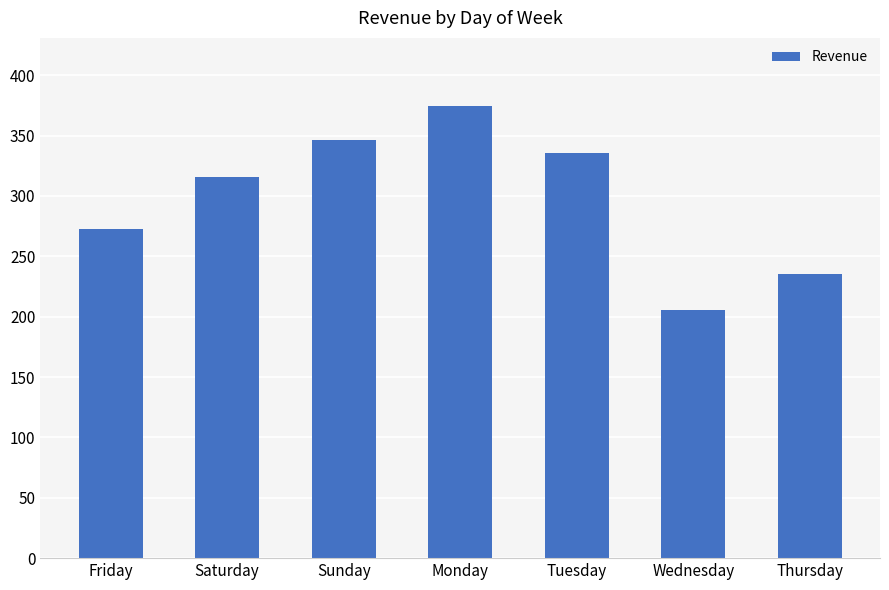

Rank the categories by value from lowest to highest.

Wednesday, Thursday, Friday, Saturday, Tuesday, Sunday, Monday